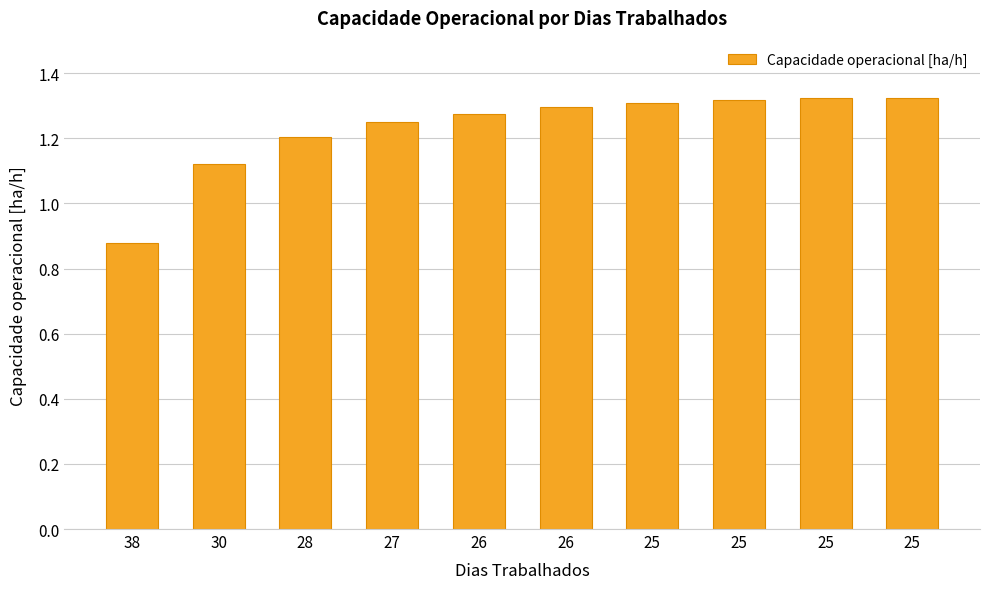

What is the approximate value at 27?

1.2